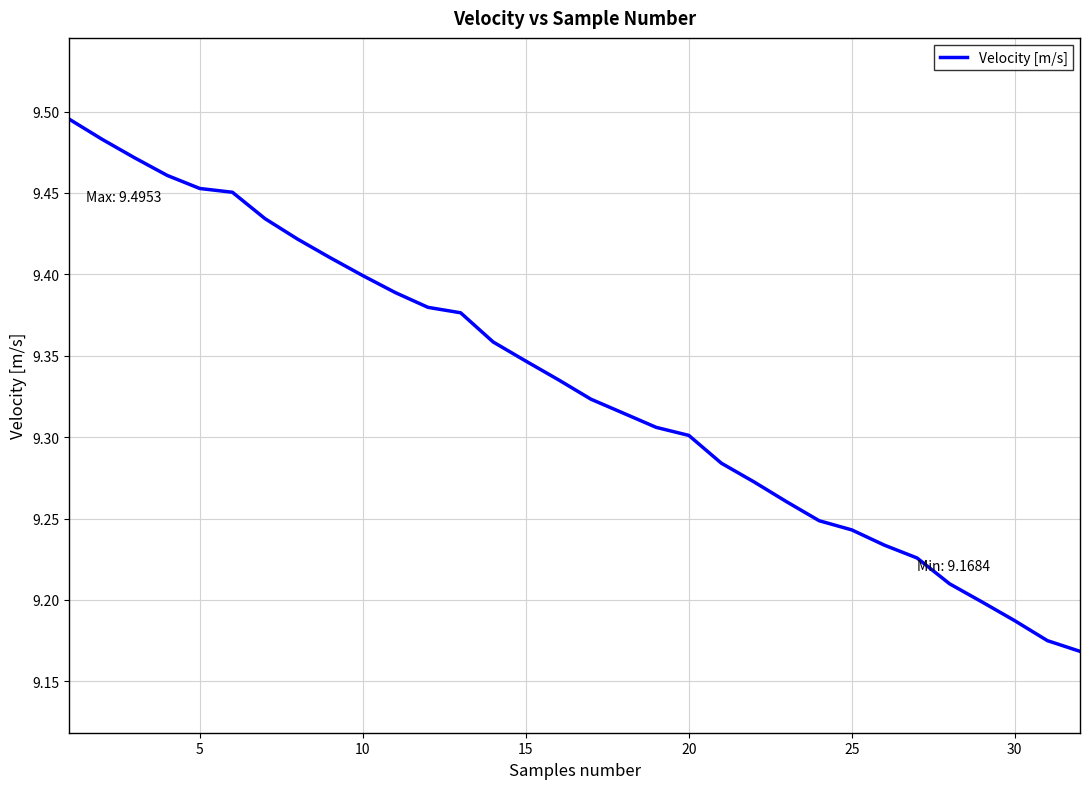

What is the difference between the maximum and minimum values?

0.3